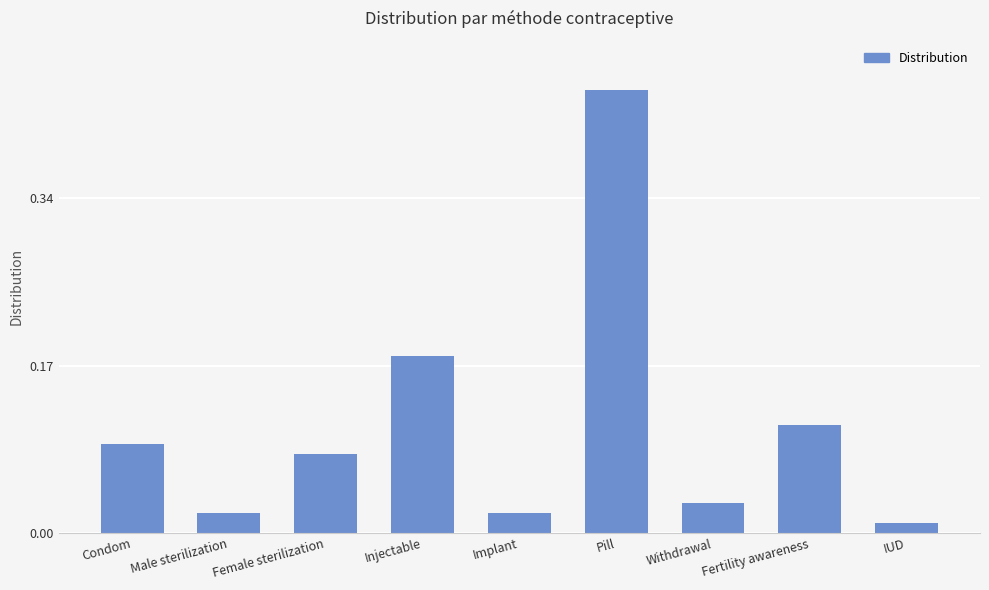

How many bars are there in total?

9